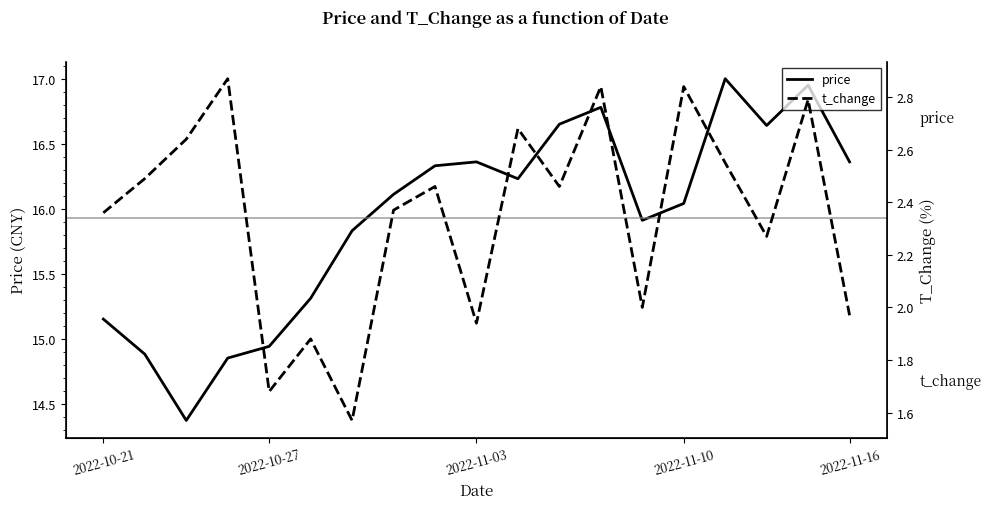

What is the sum of all t_change values?

44.7